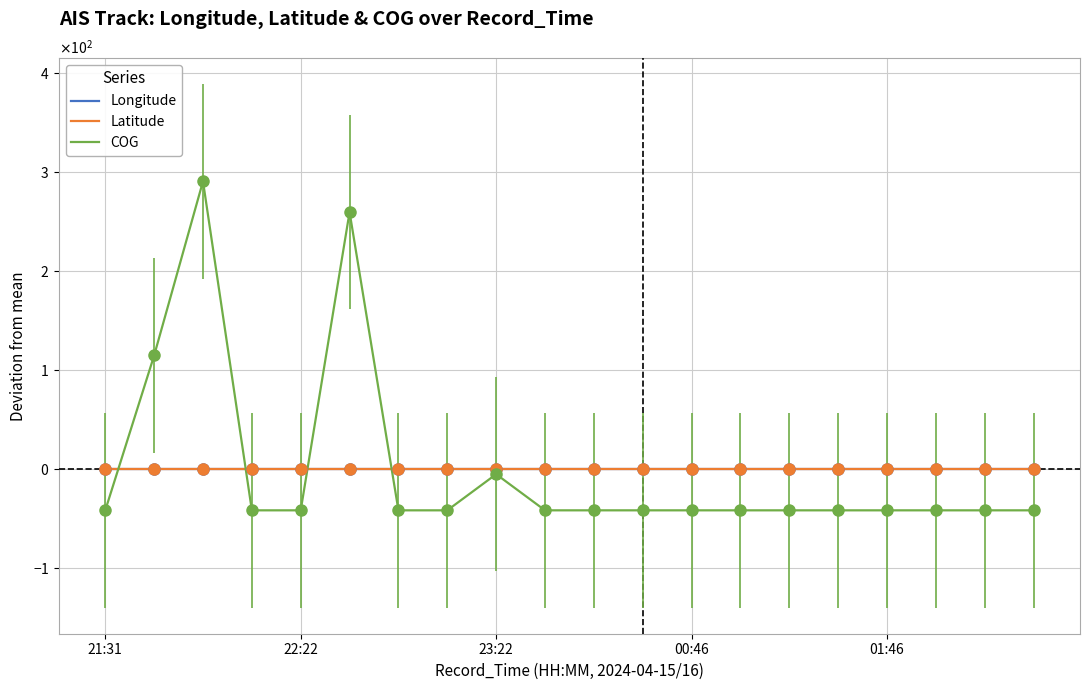

What are all the series names shown in the legend?

Longitude, Latitude, COG